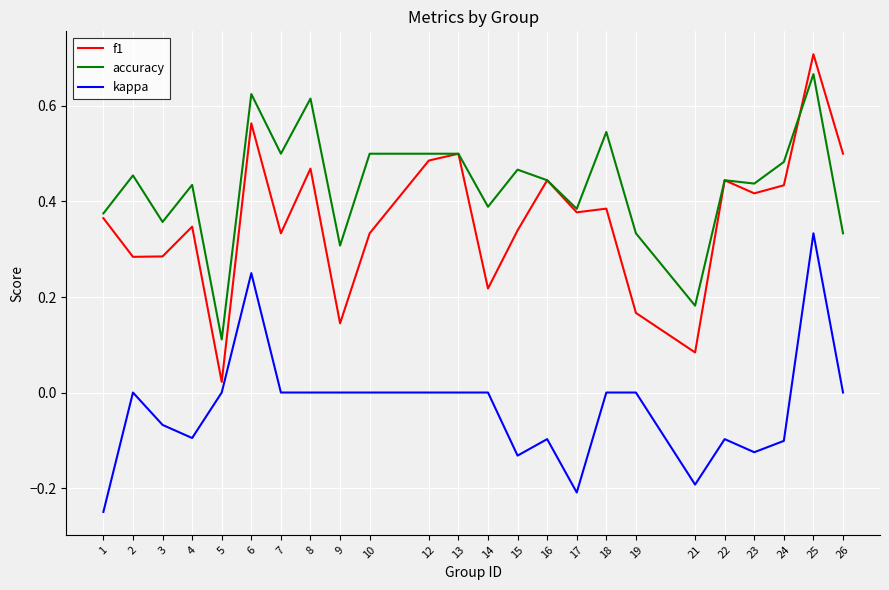

Between 6 and 12, which series saw the biggest shift?

kappa